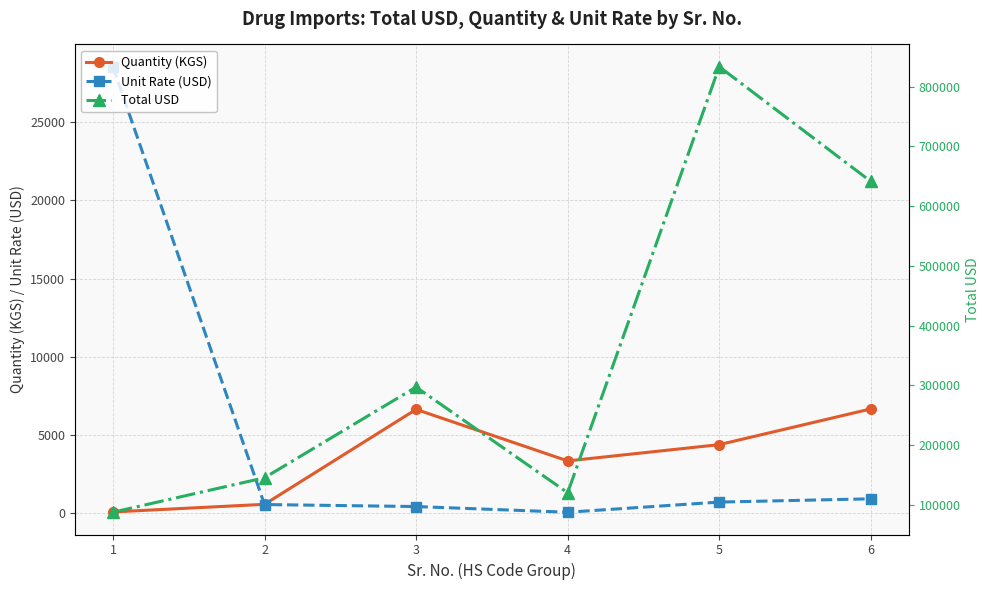

True or false: Total USD and Quantity (KGS) intersect in this chart.

False